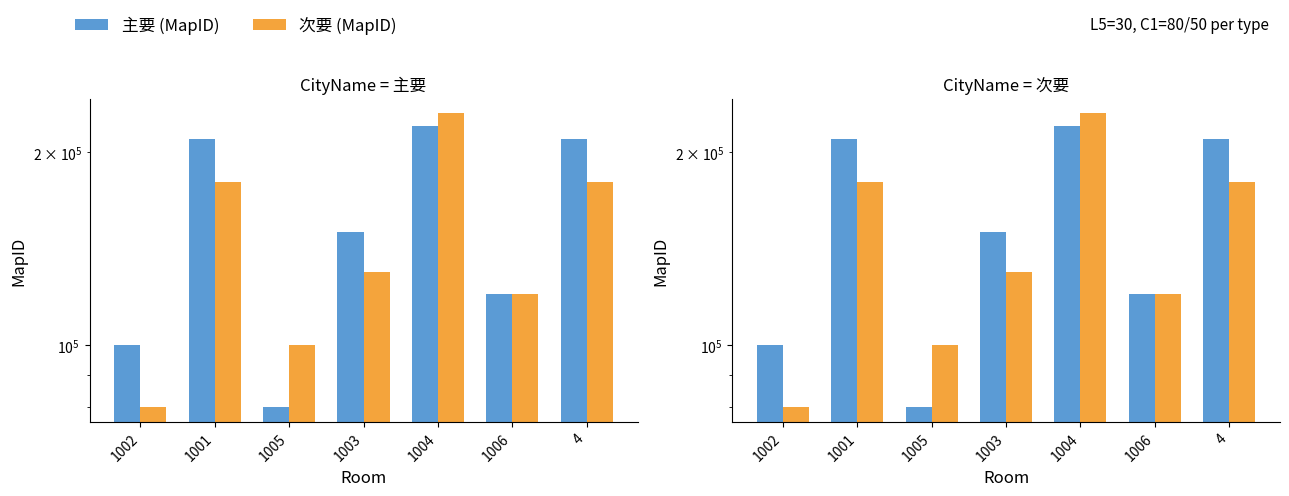

Between 1001 and 1005, which is larger?

1001